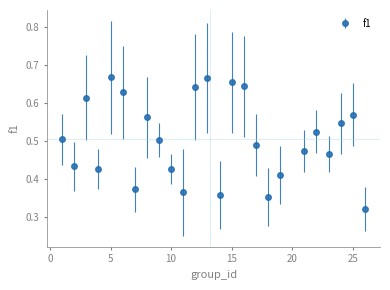

Count the values in the range 0 to 1.

25